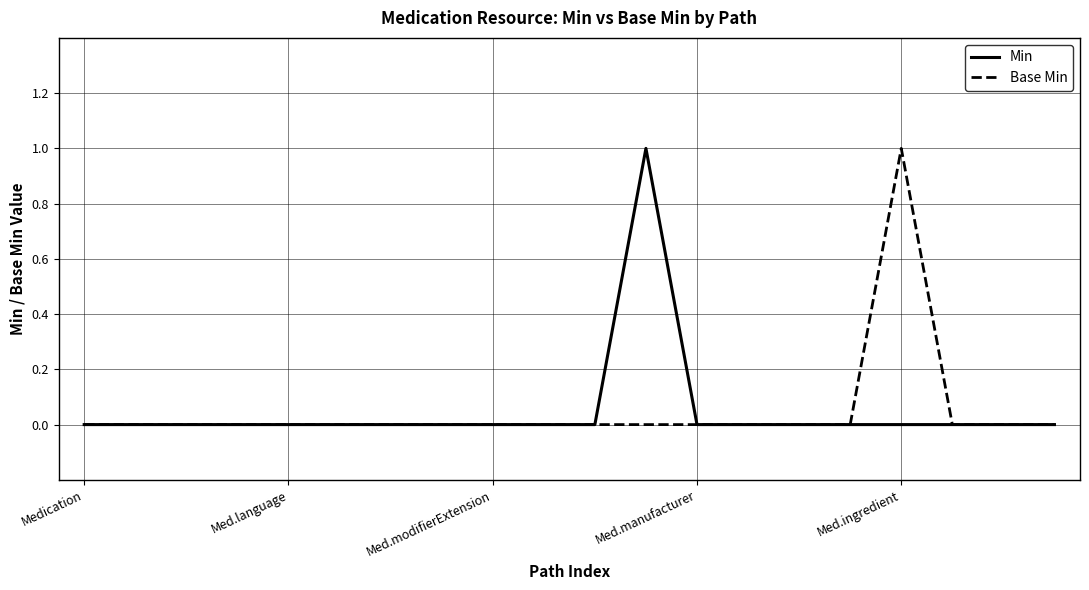

Reading left to right, transcribe all the data shown in this chart.

Min: 0	0	0	0	0	0	0	0	0	0	0	1	0	0	0	0	0	0	0	0
Base Min: 0	0	0	0	0	0	0	0	0	0	0	0	0	0	0	0	1	0	0	0